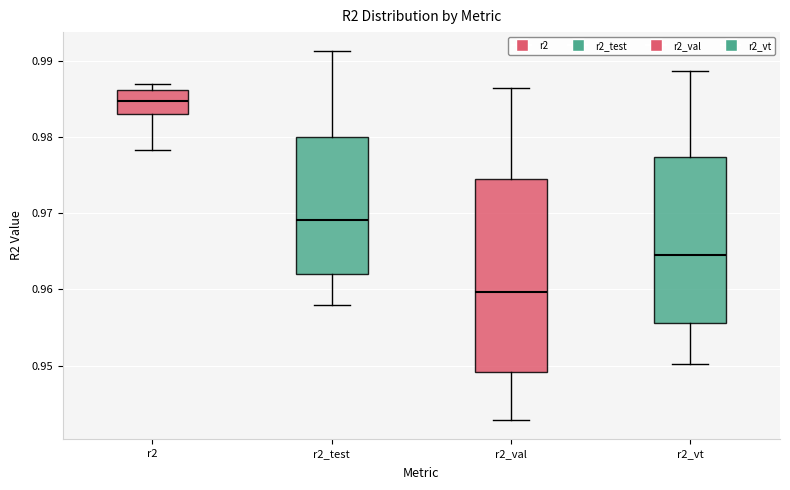

Reading left to right, transcribe this box plot: for each box, give where its median line is, the range the box spans, and where its two whiskers end, as read against the y-axis. The values are not printed on the chart, so give them approximately, as read against the axis.

r2: median 0.985, box 0.983 to 0.986, whiskers 0.978 to 0.987
r2_test: median 0.969, box 0.962 to 0.980, whiskers 0.958 to 0.991
r2_val: median 0.960, box 0.949 to 0.974, whiskers 0.943 to 0.986
r2_vt: median 0.964, box 0.956 to 0.977, whiskers 0.950 to 0.989